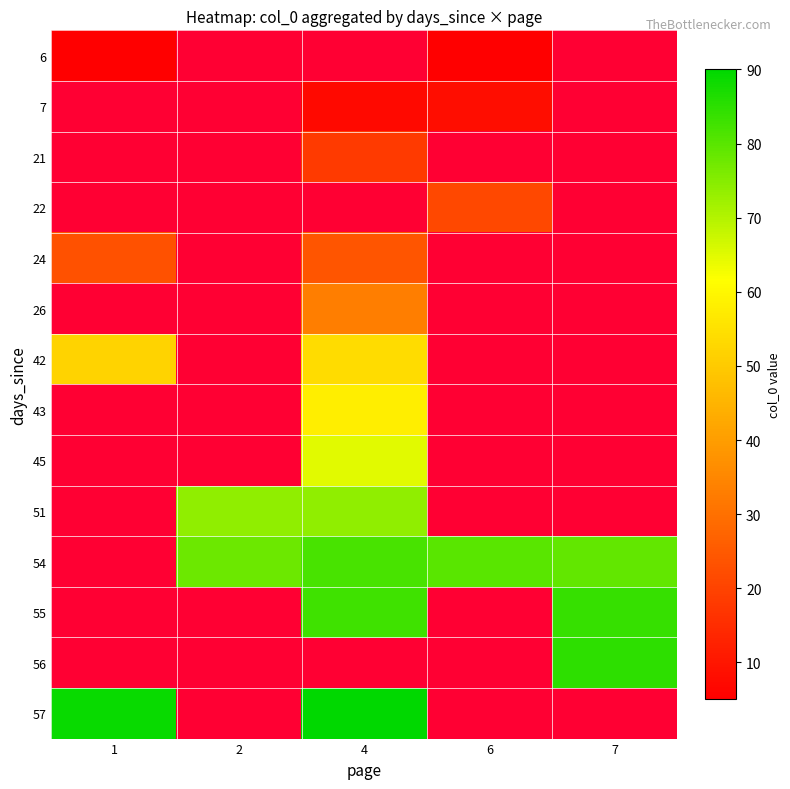

Reading left to right, transcribe all the data shown in this chart.

6: 1=5	2=0	4=0	6=5	7=0
7: 1=0	2=0	4=7	6=8	7=0
21: 1=0	2=0	4=18	6=0	7=0
22: 1=0	2=0	4=0	6=21	7=0
24: 1=23	2=0	4=24	6=0	7=0
26: 1=0	2=0	4=33	6=0	7=0
42: 1=52	2=0	4=54	6=0	7=0
43: 1=0	2=0	4=58	6=0	7=0
45: 1=0	2=0	4=65	6=0	7=0
51: 1=0	2=74	4=74	6=0	7=0
54: 1=0	2=78	4=82	6=80	7=79
55: 1=0	2=0	4=83	6=0	7=84
56: 1=0	2=0	4=0	6=0	7=85
57: 1=89	2=0	4=90	6=0	7=0